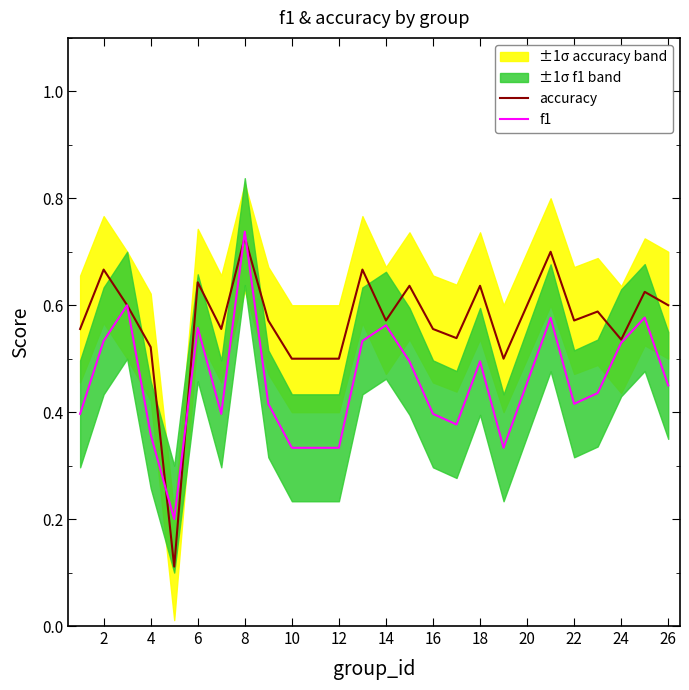

Is it true that accuracy equals 0.3 at 6?

False